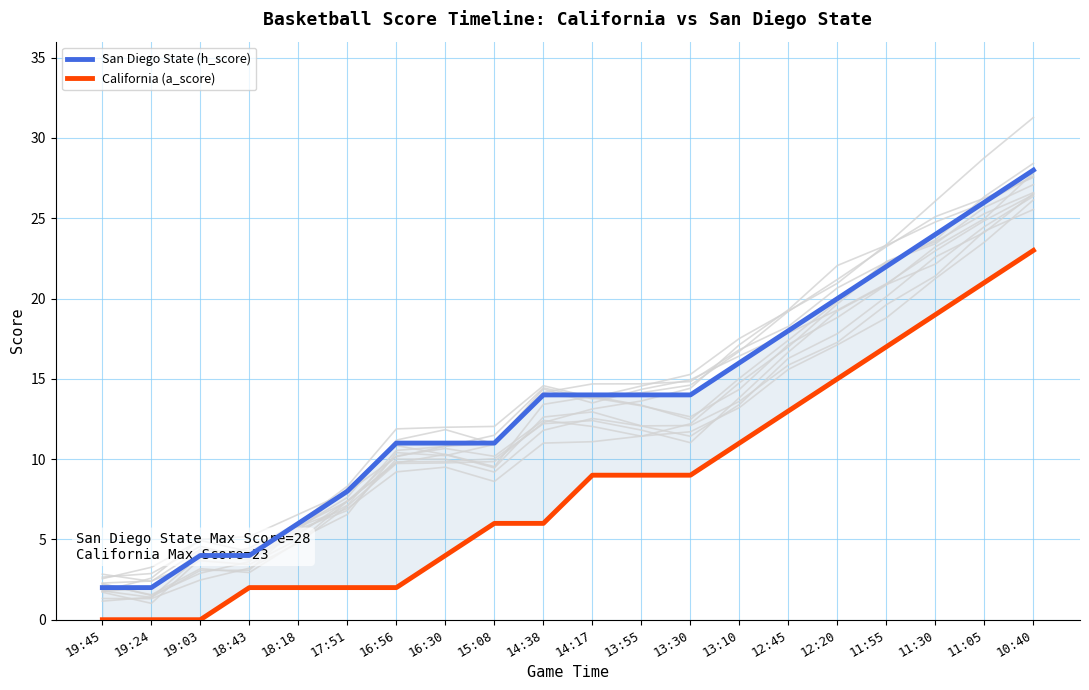

Which label corresponds to the smallest value in the chart?

19:45